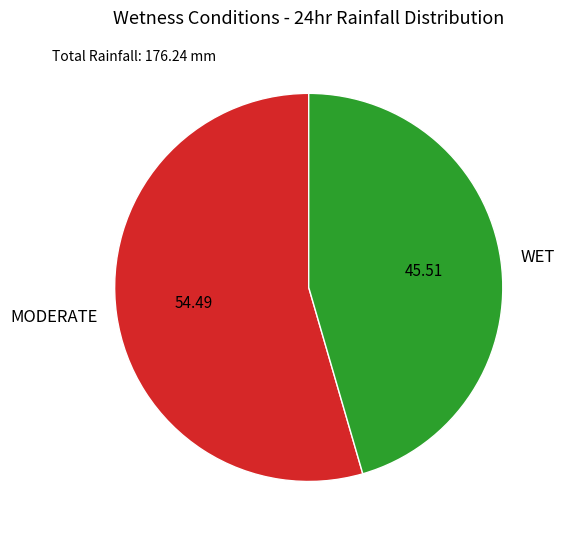

Rank the categories by value from lowest to highest.

WET, MODERATE